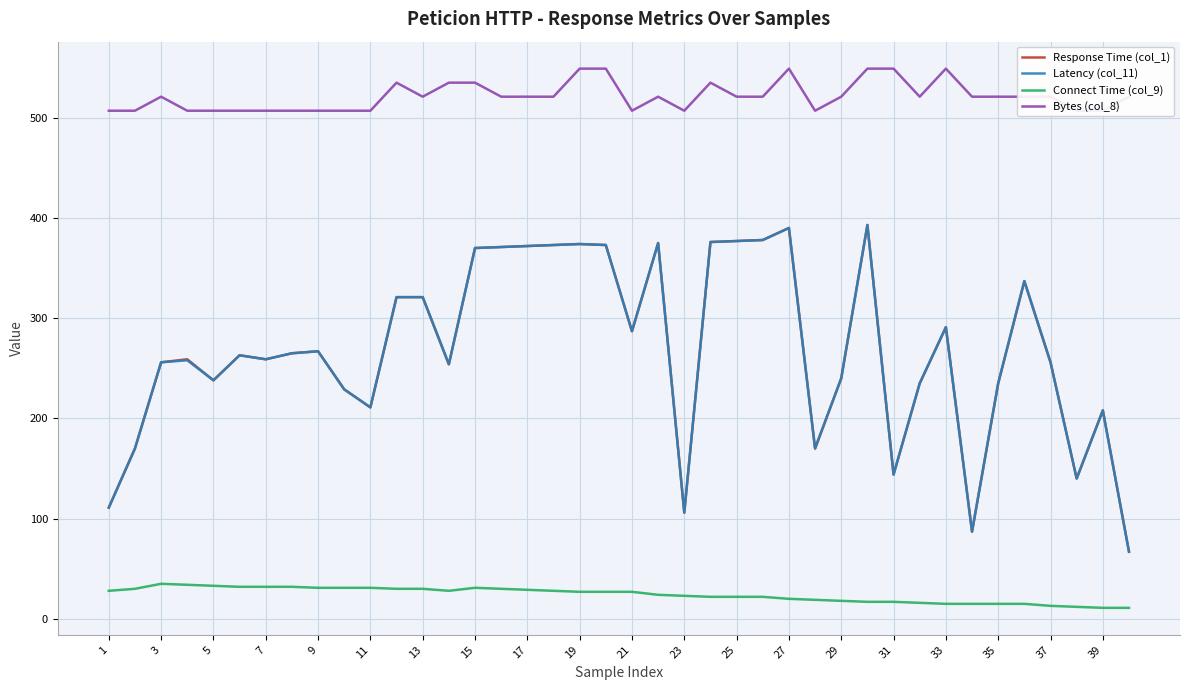

True or false: Connect Time (col_9) and Latency (col_11) intersect in this chart.

False